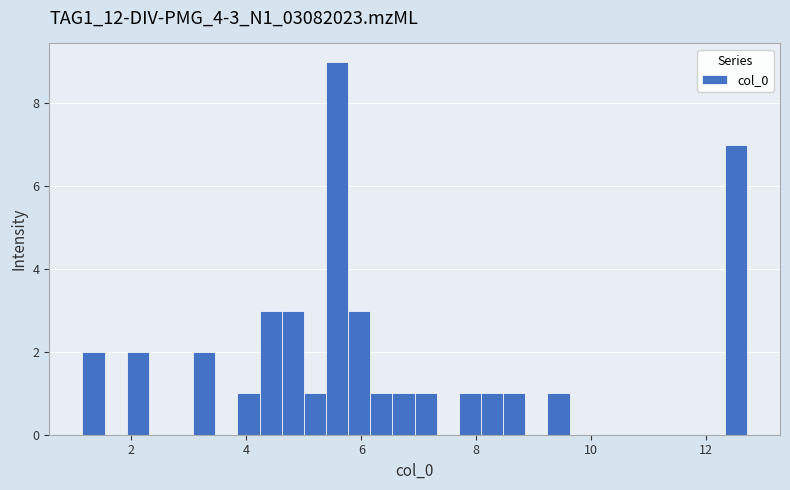

Around what value on the x-axis is the tallest bar? Give the approximate position of its centre, as read against the axis.

5.6